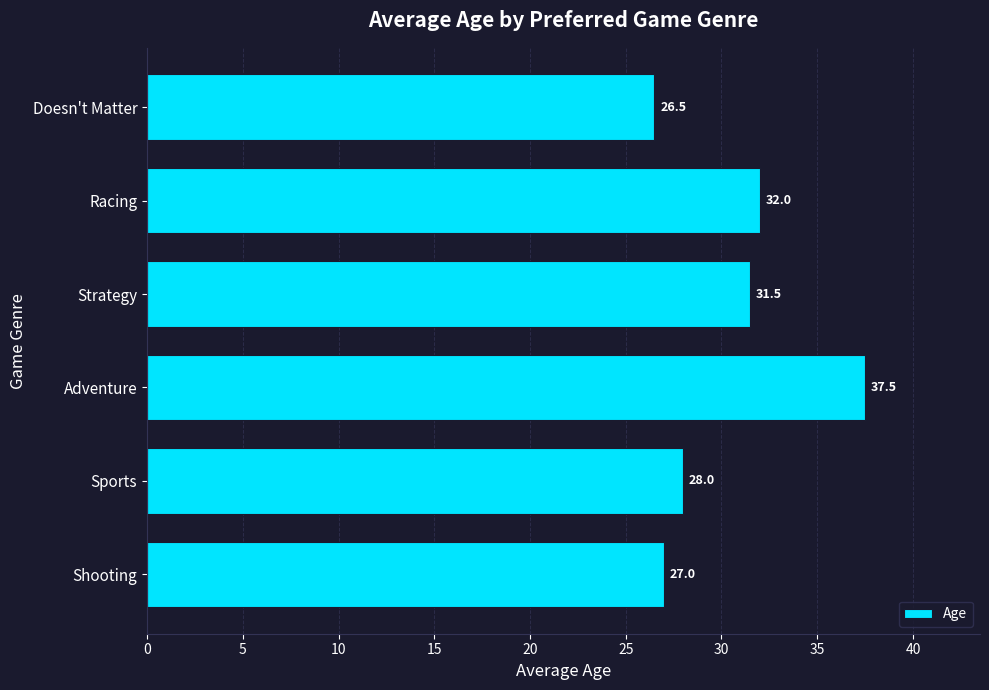

Is it true that the value at Doesn't Matter is 26.5?

True